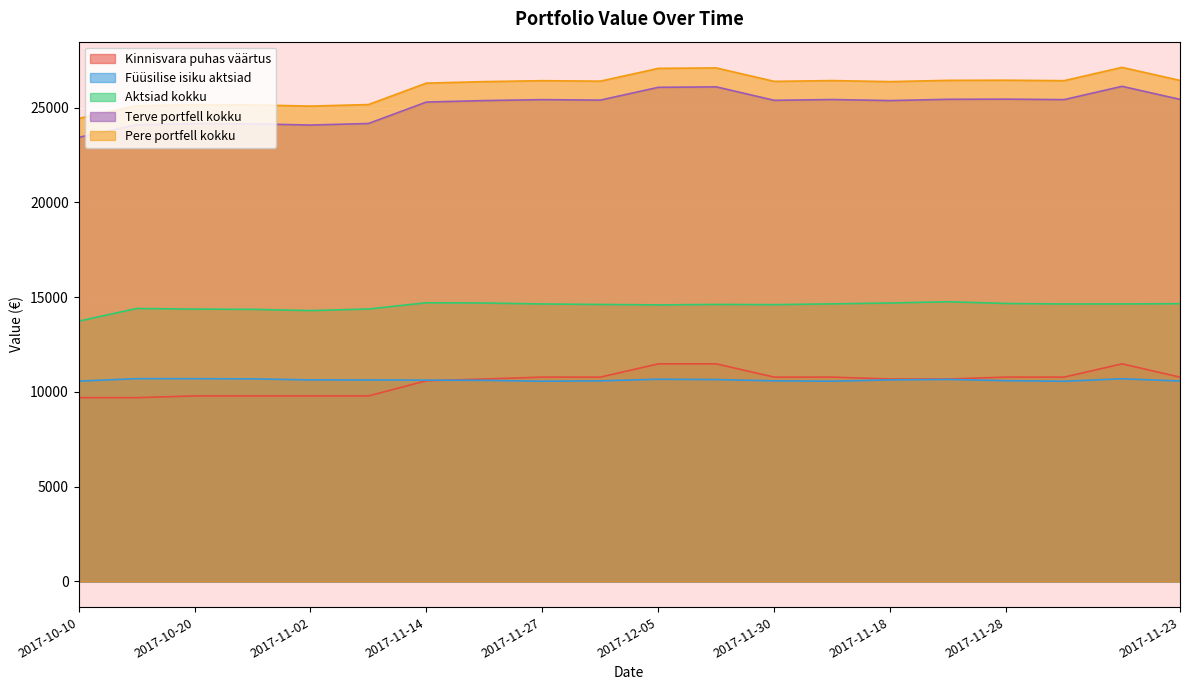

What is the difference between the Füüsilise isiku aktsiad values at 2017-11-24 and 2017-11-20?

46